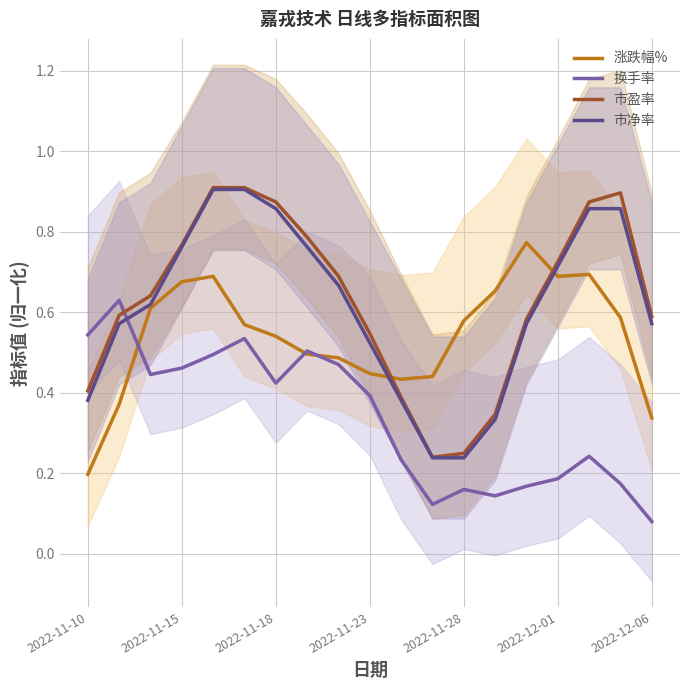

What position from the right is 2022-11-10?

19